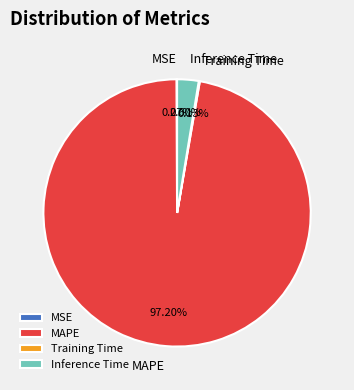

Which category has the biggest portion of the pie?

MAPE